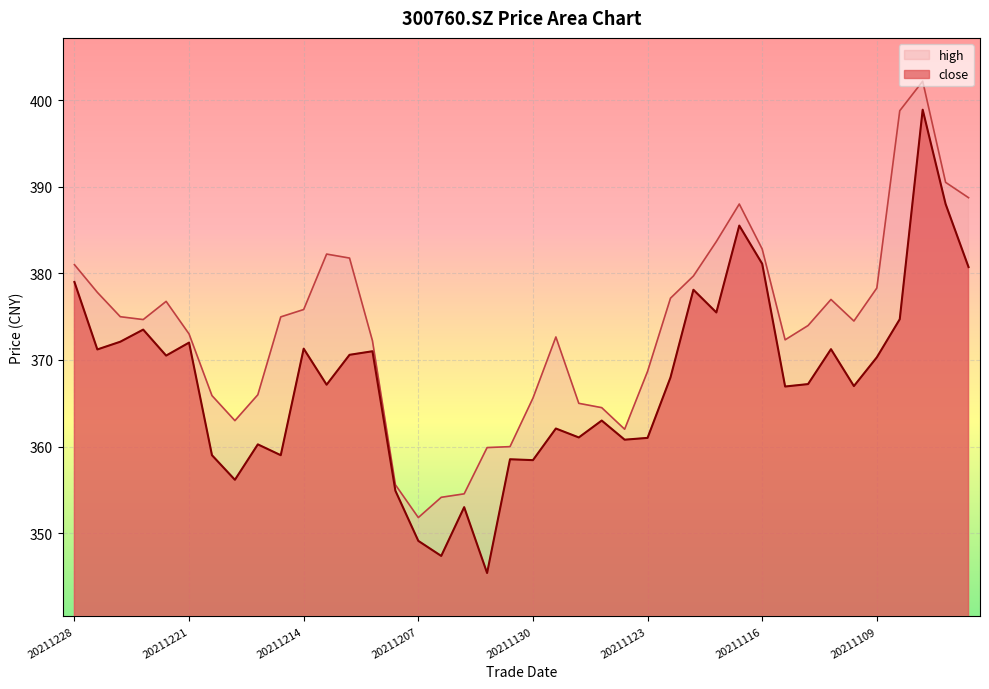

Which series has the largest total across all categories?

high